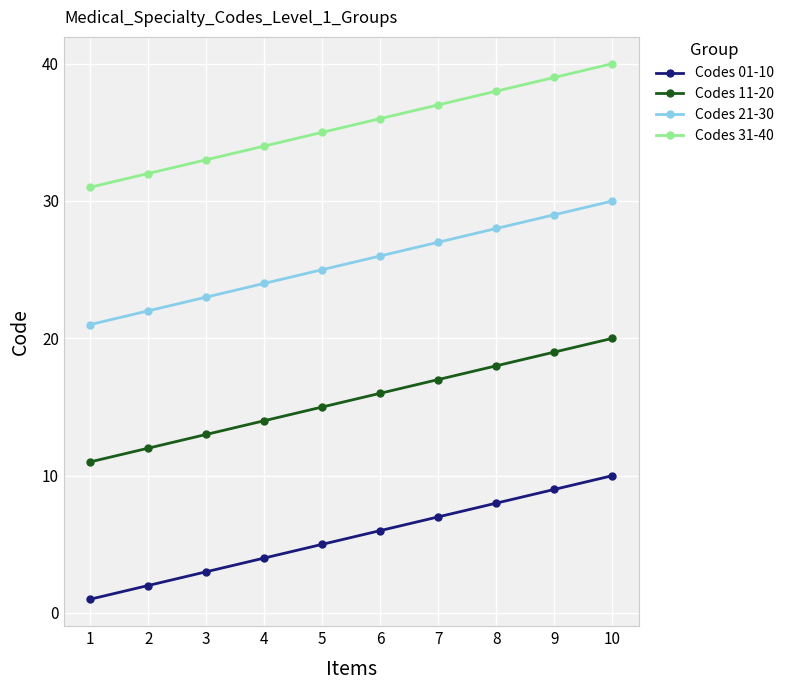

True or false: Codes 01-10 and Codes 11-20 cross at least once.

False